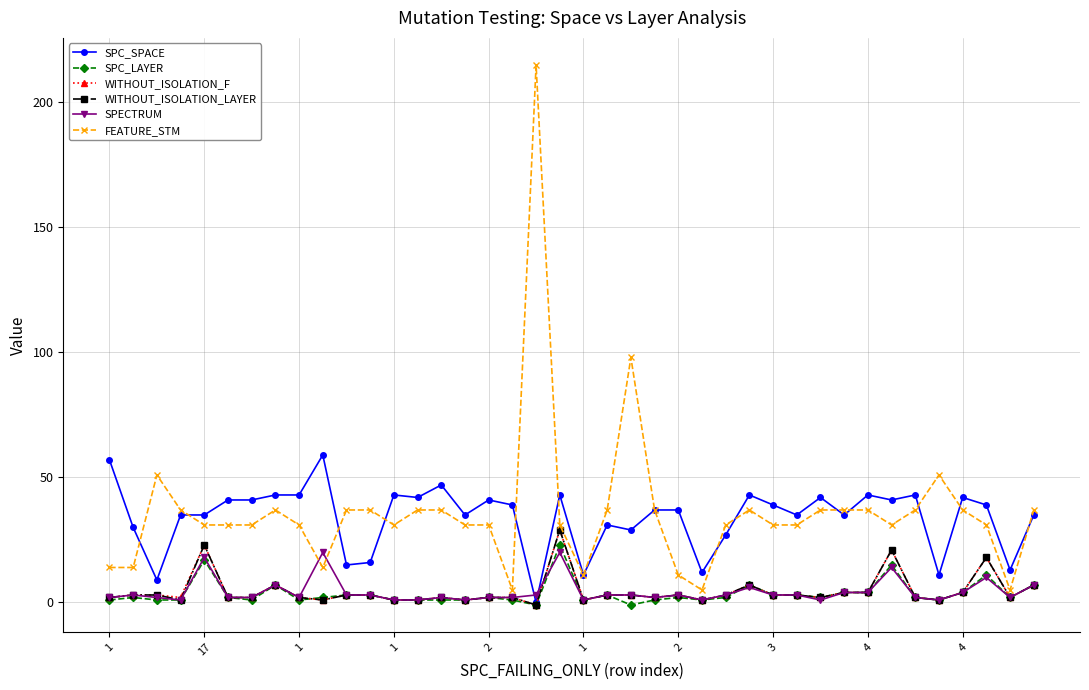

What is the average value of the WITHOUT_ISOLATION_F series?

5